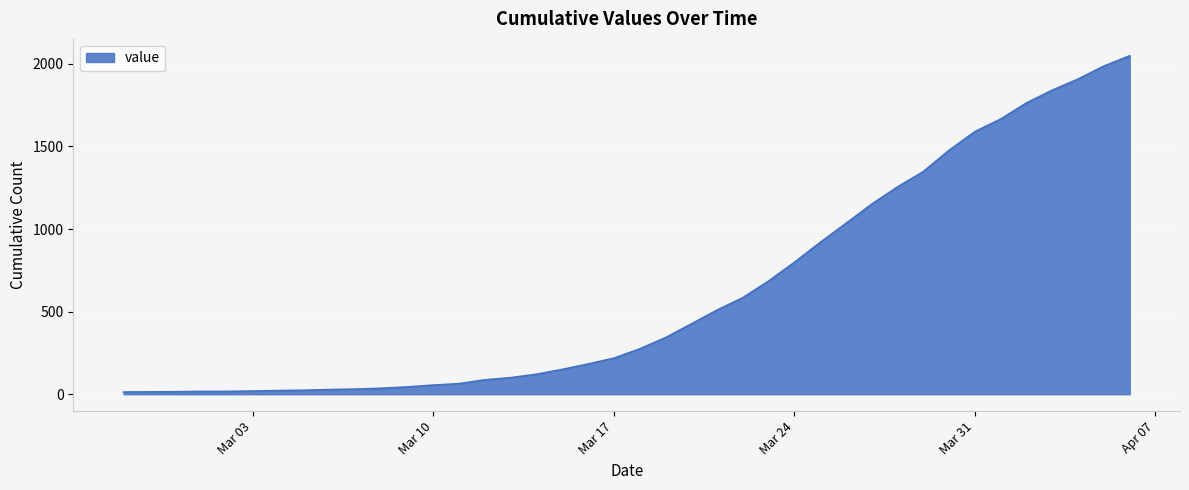

What is the maximum value shown in the chart?

2049